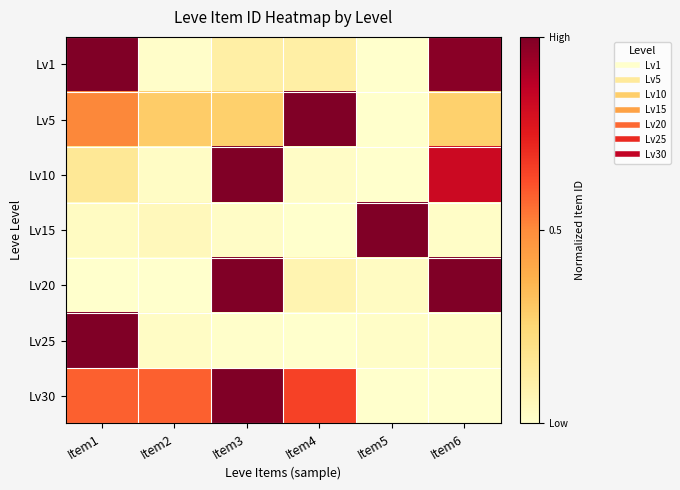

What is the total value across all series at Item2?

1.0